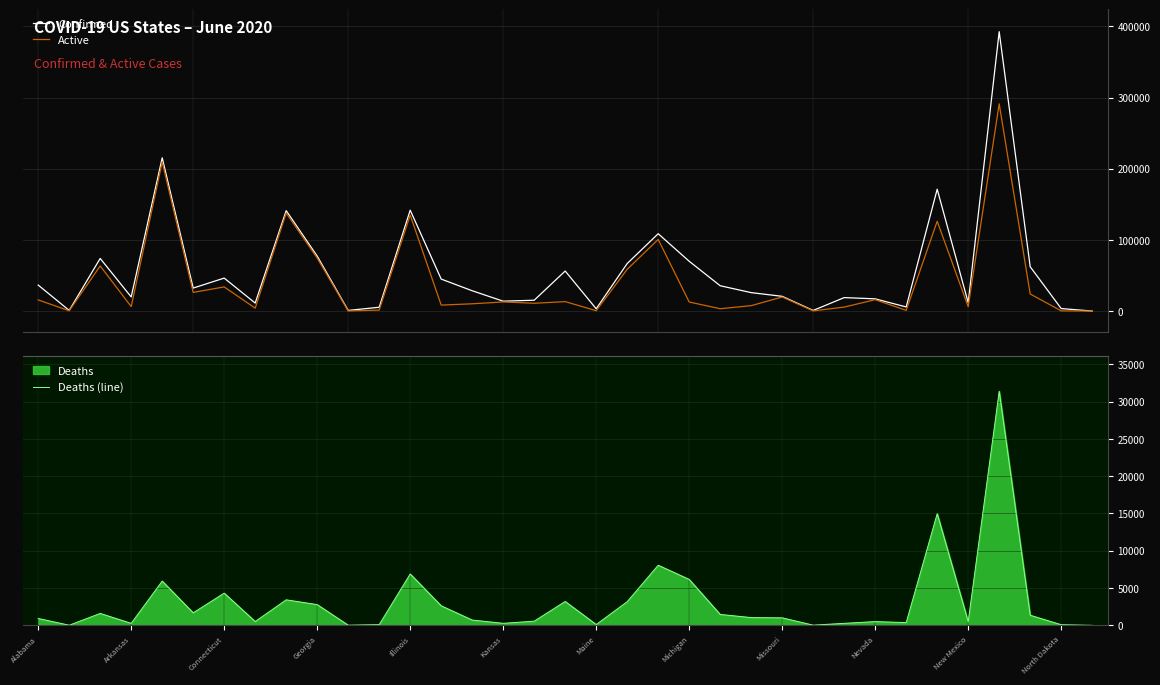

Reading left to right, extract all data points from this chart.

Confirmed: 36503	880	73920	19818	215296	32307	46303	11226	141075	77210	899	5322	141723	44930	28520	13847	15232	56236	3191	66777	108667	69946	35549	25892	20689	863	18899	17160	5747	171182	11809	392539	62248	3495	30
Active: 15656	345	63400	6284	209364	26172	33934	4054	137656	74432	167	1333	134835	8376	10194	12799	10944	13245	510	58633	100608	12690	3280	7611	19685	237	5579	15976	979	126115	6066	291132	23975	277	9
Deaths (line): 919	14	1594	264	5932	1676	4316	507	3419	2778	18	91	6888	2619	706	269	558	3199	104	3168	8059	6157	1460	1039	1004	22	267	500	367	14975	492	31397	1352	79	2